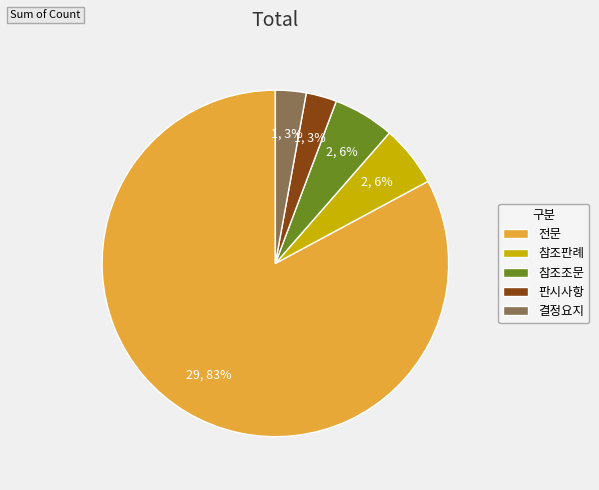

Is it true that 참조조문 is 16% of the pie?

False